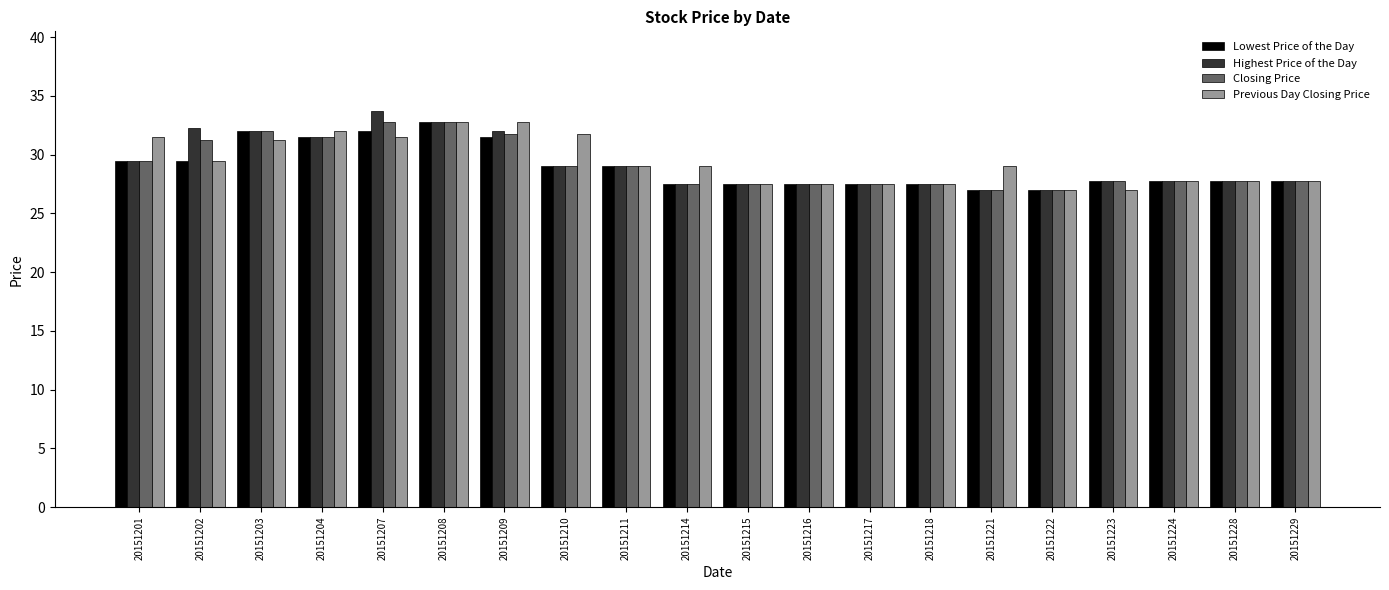

Count the number of data series in this chart.

4